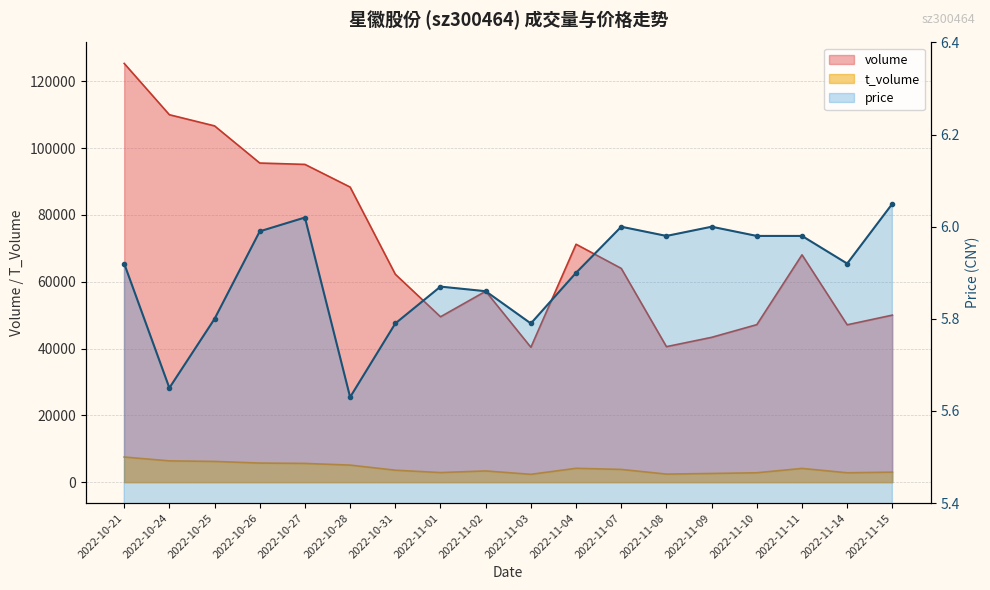

What is the minimum value for price?

5.6